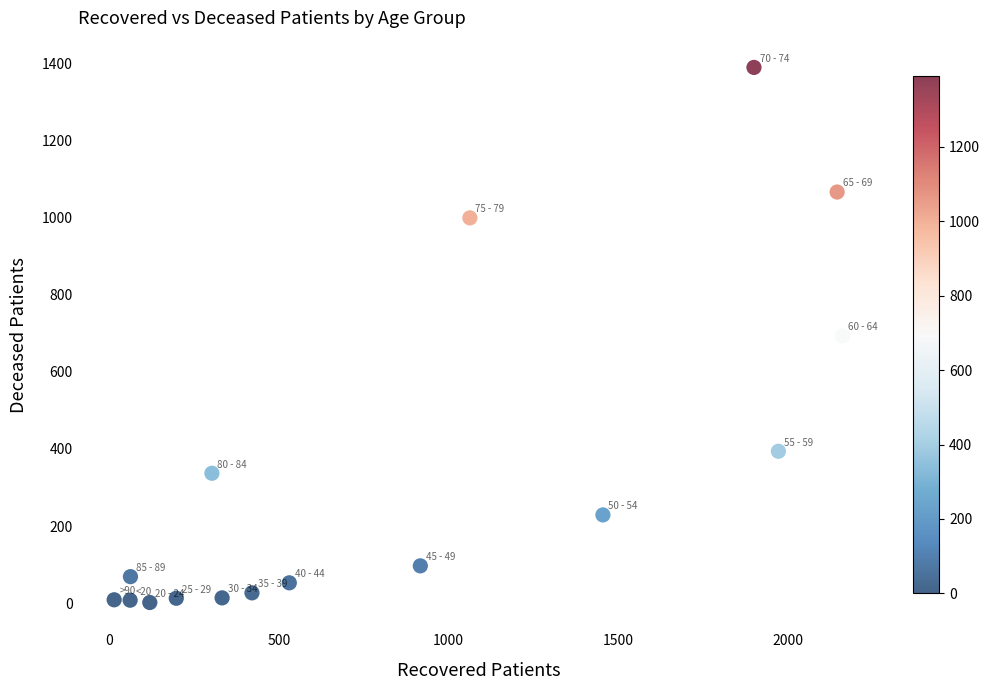

What is the range of Y values (max minus min)?

1387